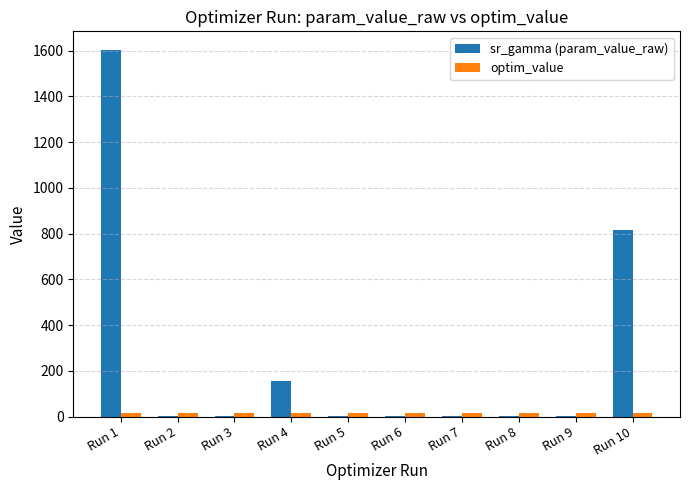

What is the maximum value for sr_gamma (param_value_raw)?

1604.2